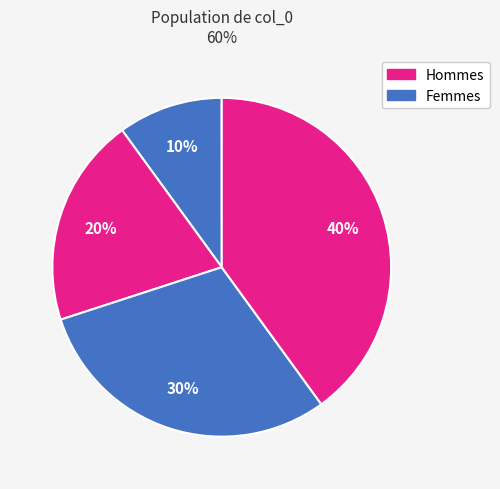

To the nearest percent, what is the difference between the largest and smallest slice percentages?

40%